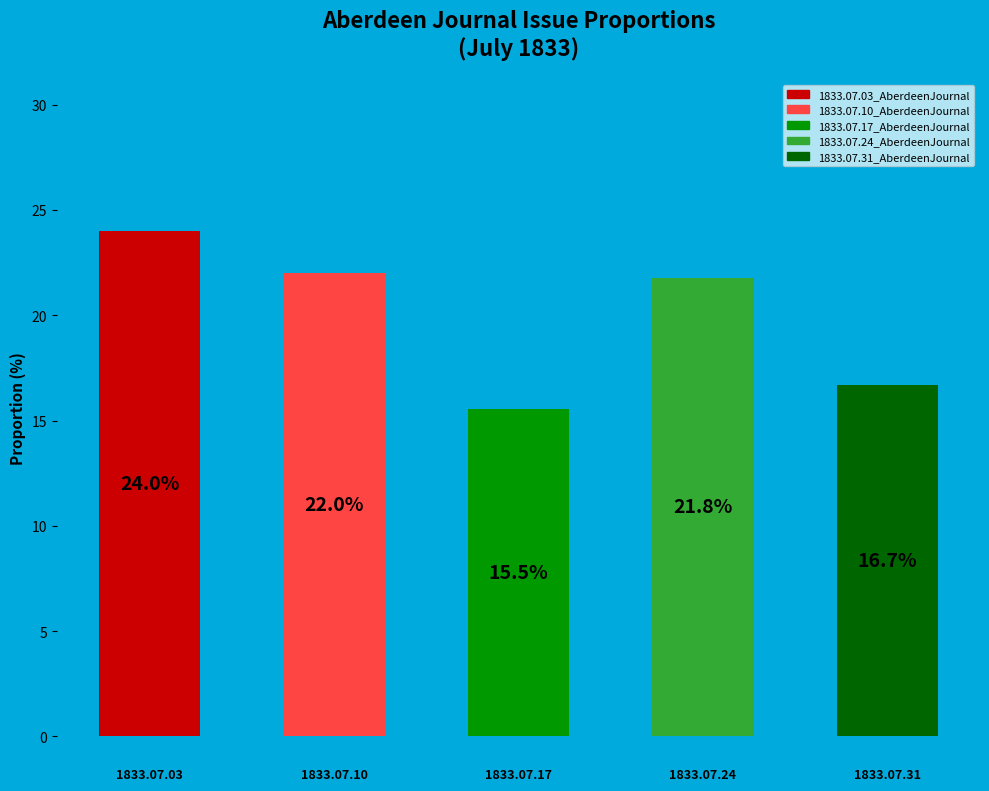

What is the minimum value shown in the chart?

15.5